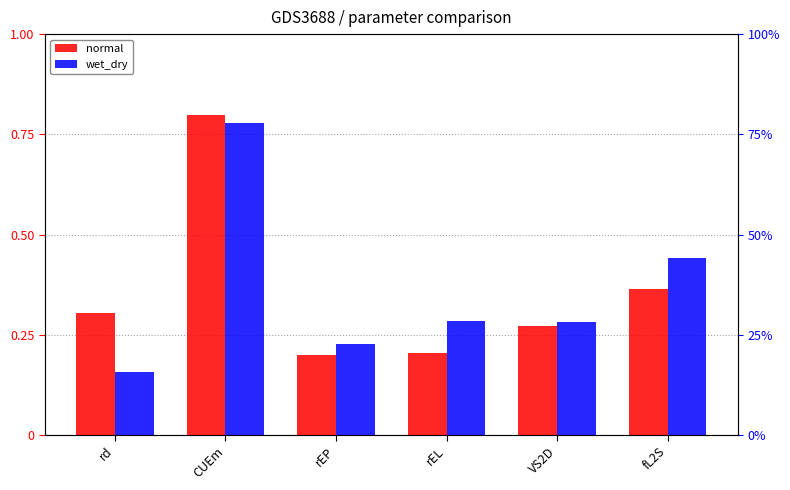

How many groups of bars are there?

6